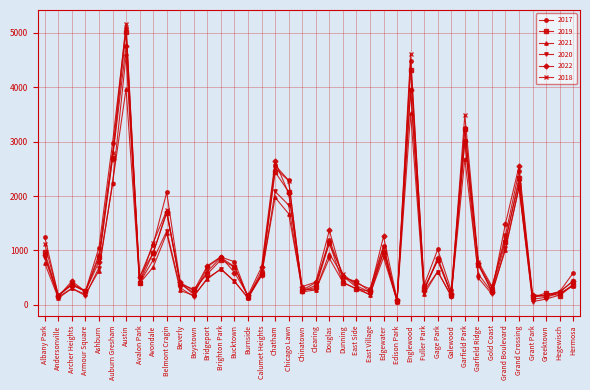

At which category is the sum across all series the highest?

Austin